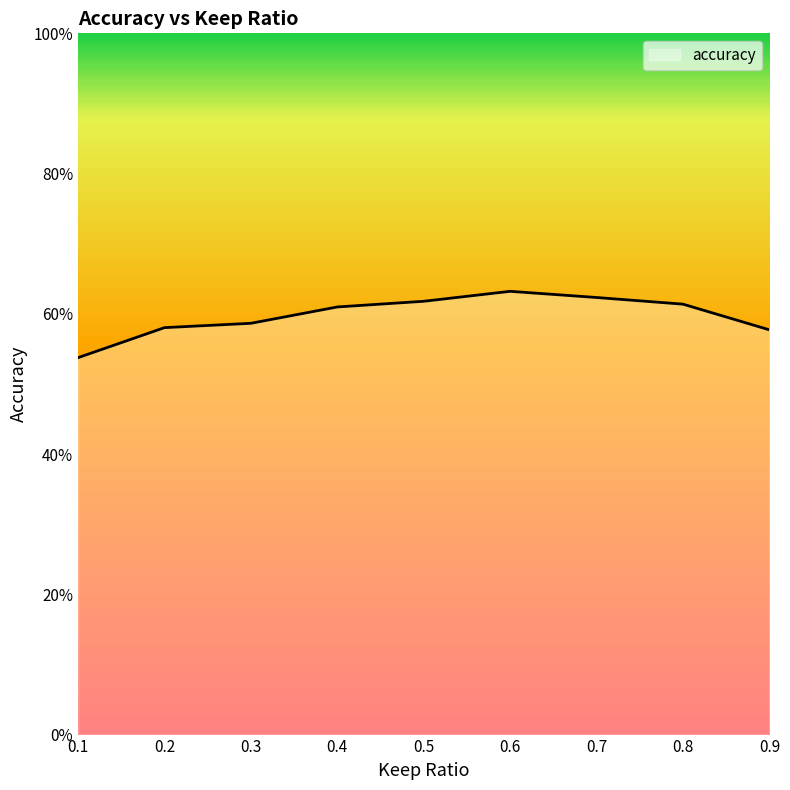

Which label corresponds to the largest value in the chart?

0.6